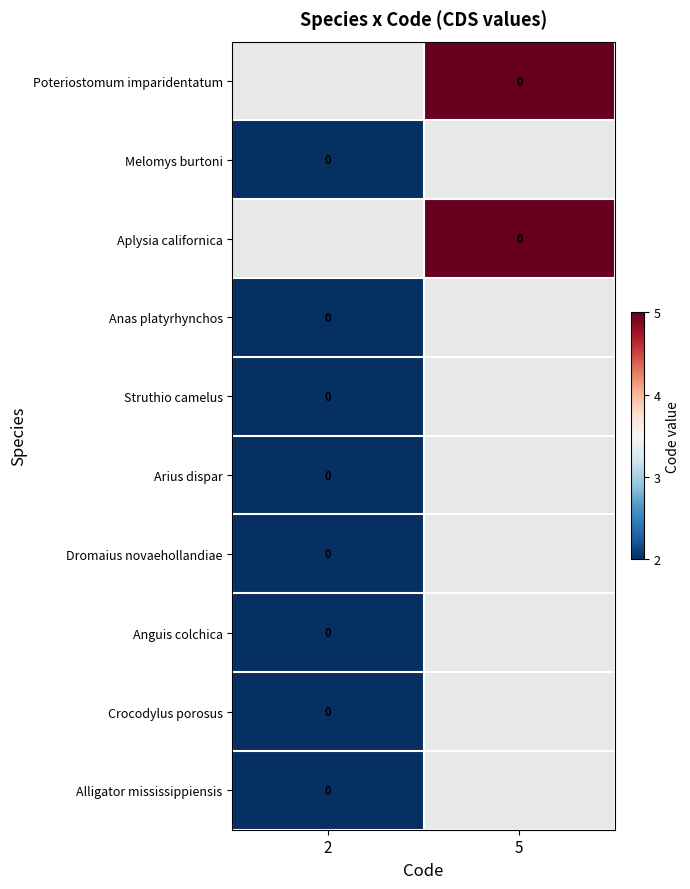

Rank the series by their maximum value, from lowest to highest.

Poteriostomum imparidentatum, Melomys burtoni, Aplysia californica, Anas platyrhynchos, Struthio camelus, Arius dispar, Dromaius novaehollandiae, Anguis colchica, Crocodylus porosus, Alligator mississippiensis